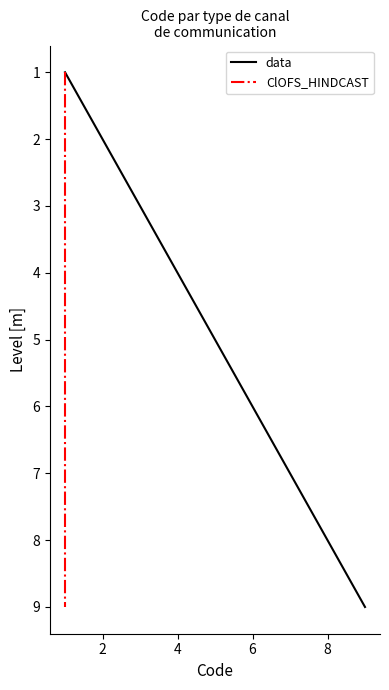

How many lines are shown in the chart?

2